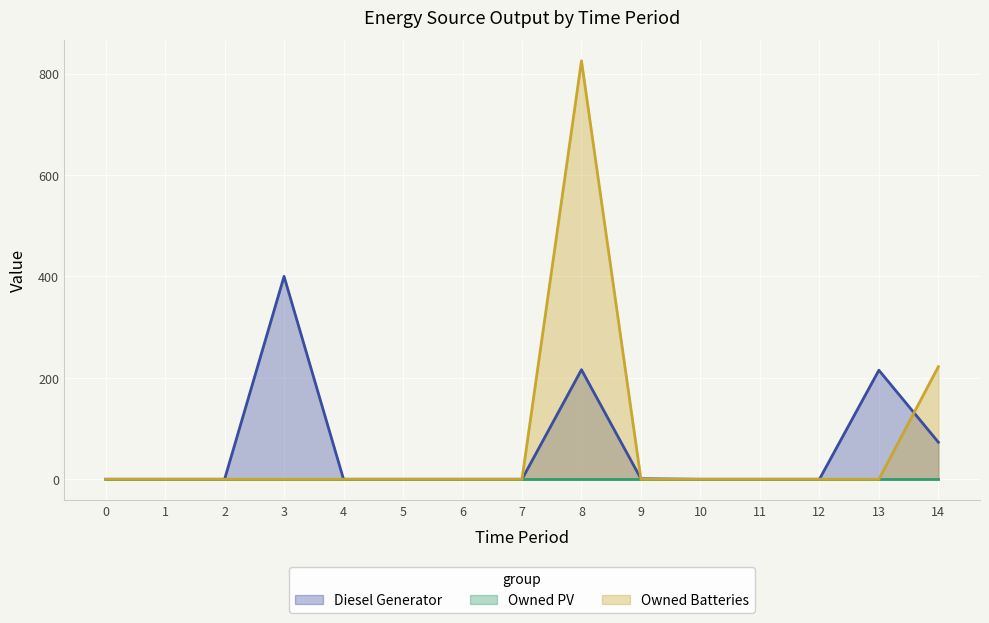

What is the highest value of the Diesel Generator series?

400